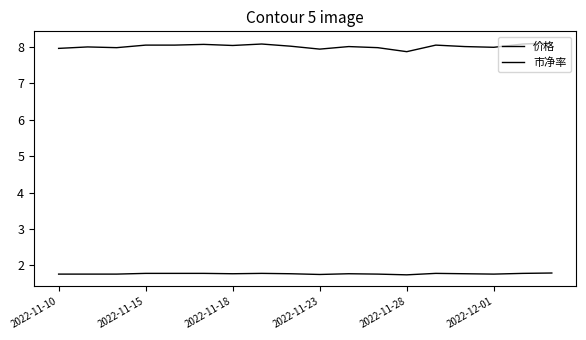

Where is 价格 nearest to the value 7?

2022-11-28